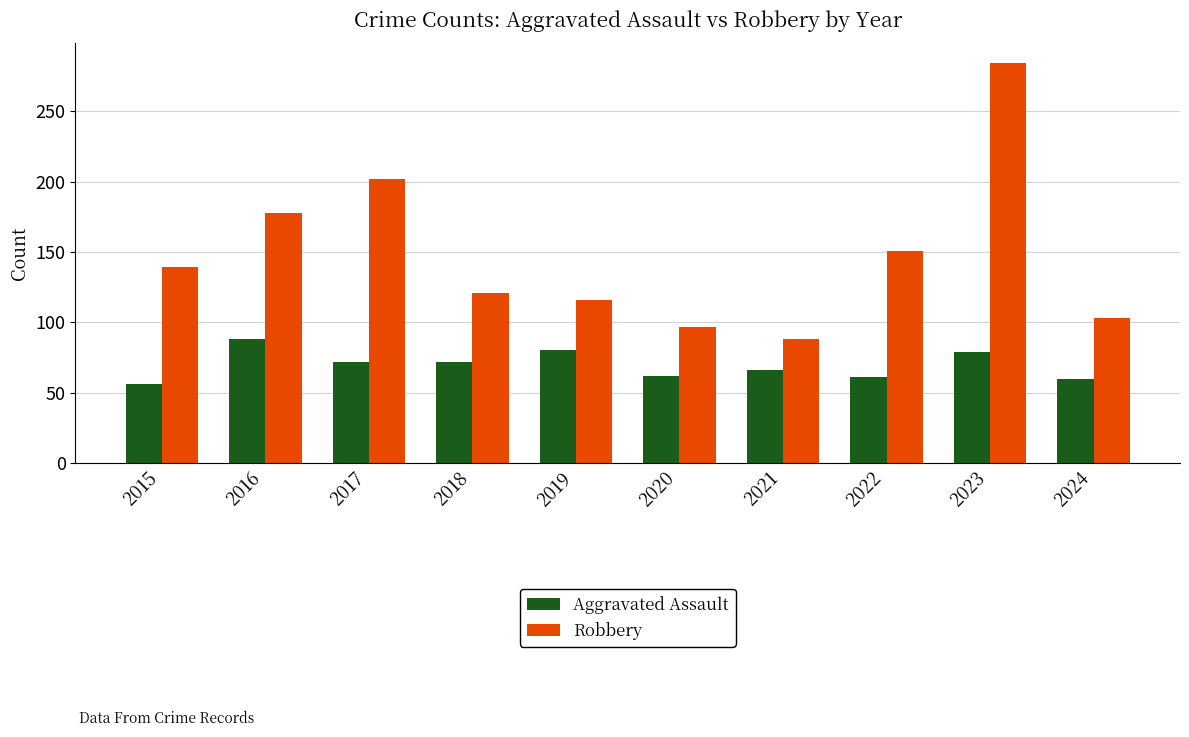

What is the greatest value displayed?

284